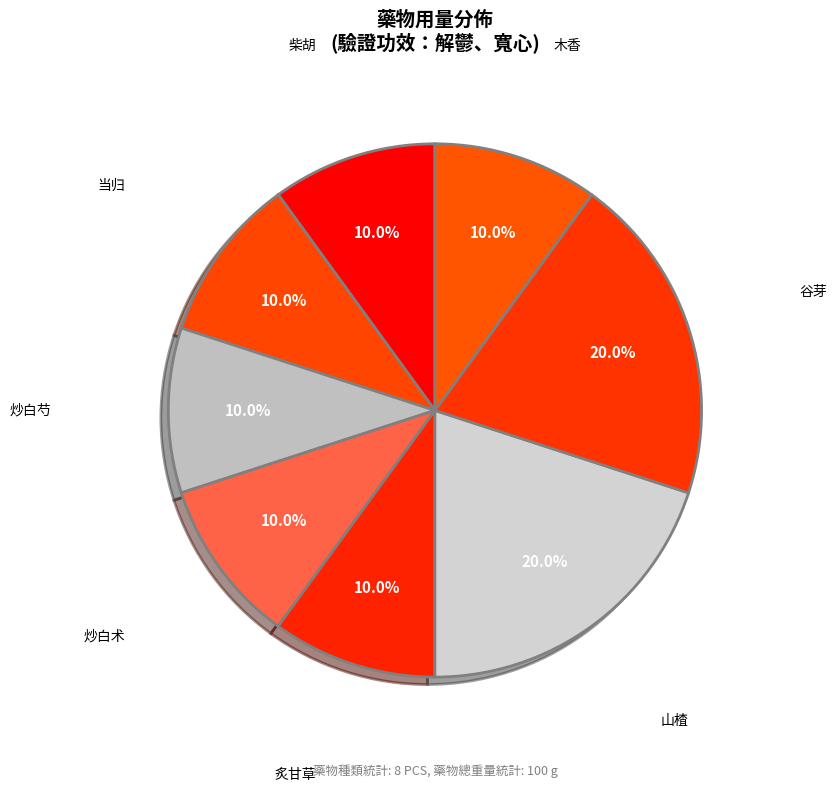

To the nearest percent, what portion does 山楂 represent?

20%